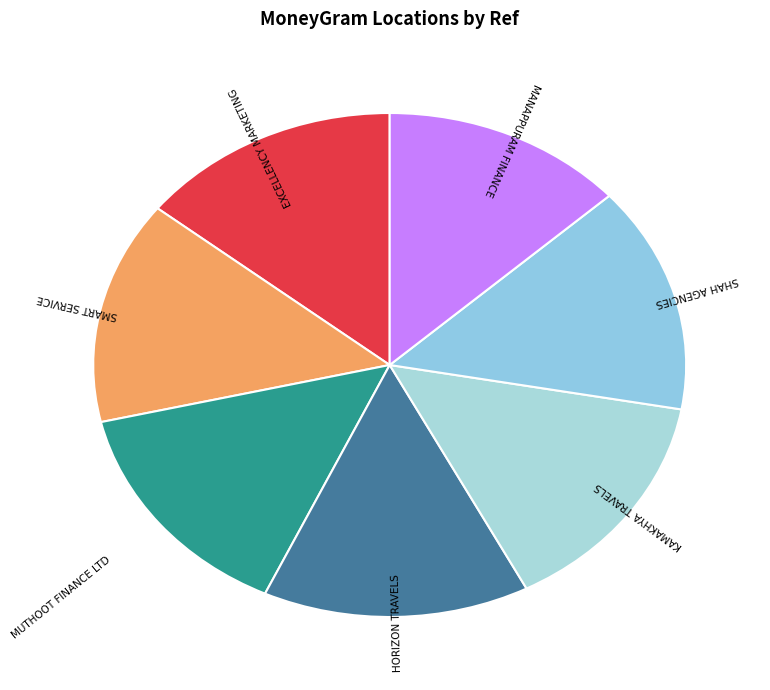

Does EXCELLENCY MARKETING represent more than half of the total?

No